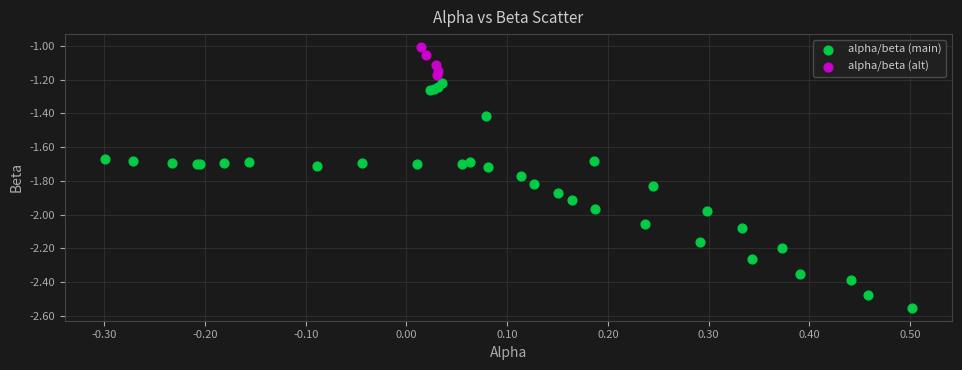

Which series contains the highest Y value?

alpha/beta (alt)